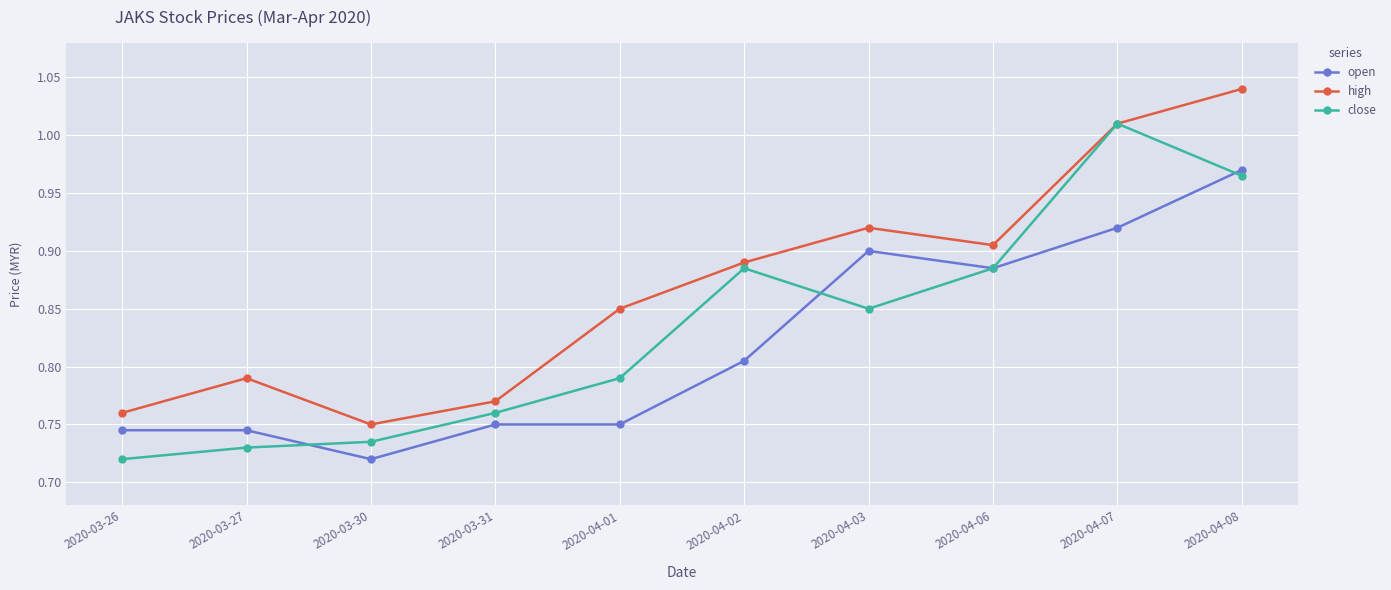

True or false: high and open cross at least once.

False